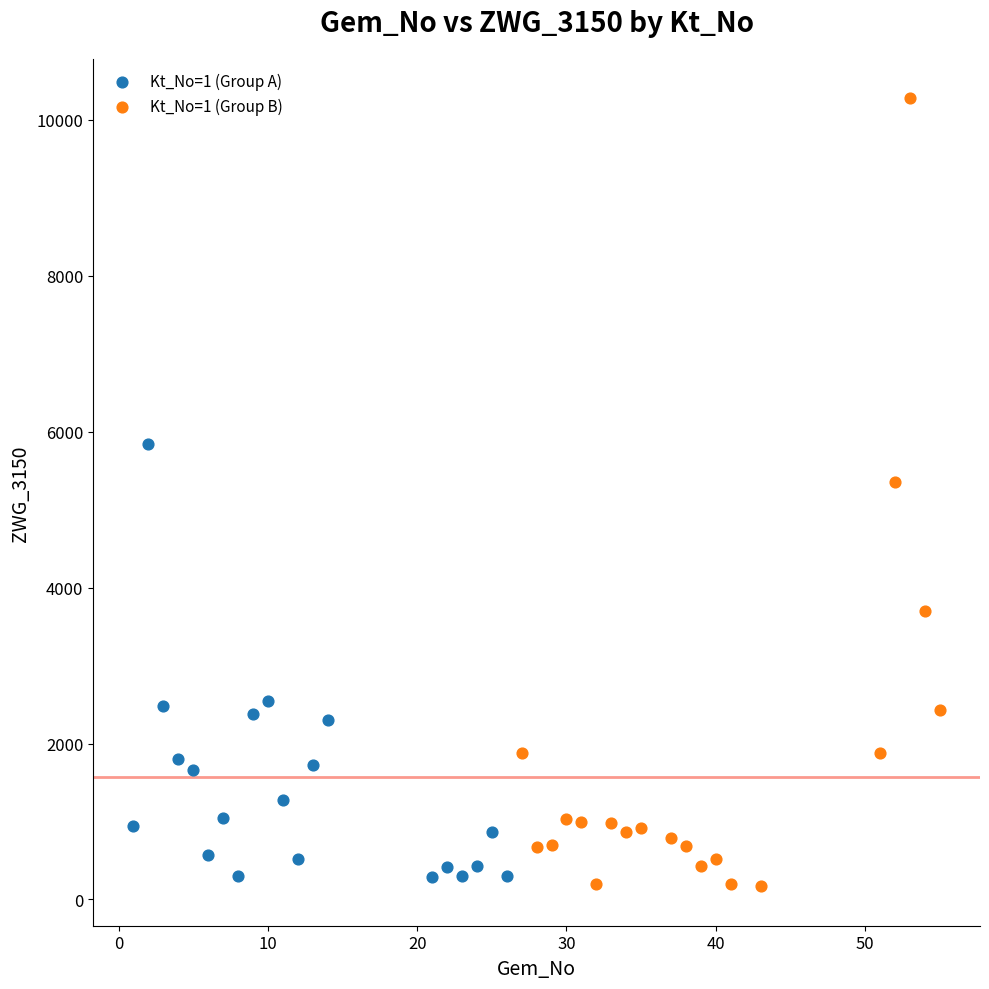

Which series reaches the minimum Y coordinate?

Kt_No=1 (Group B)